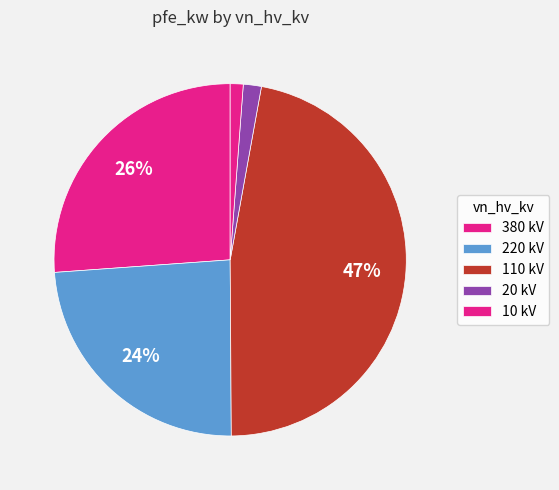

Is there any slice that represents more than half of the pie?

No